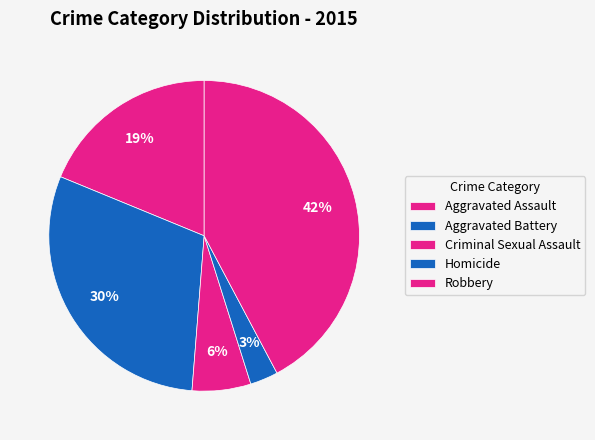

Which category has the biggest portion of the pie?

Robbery